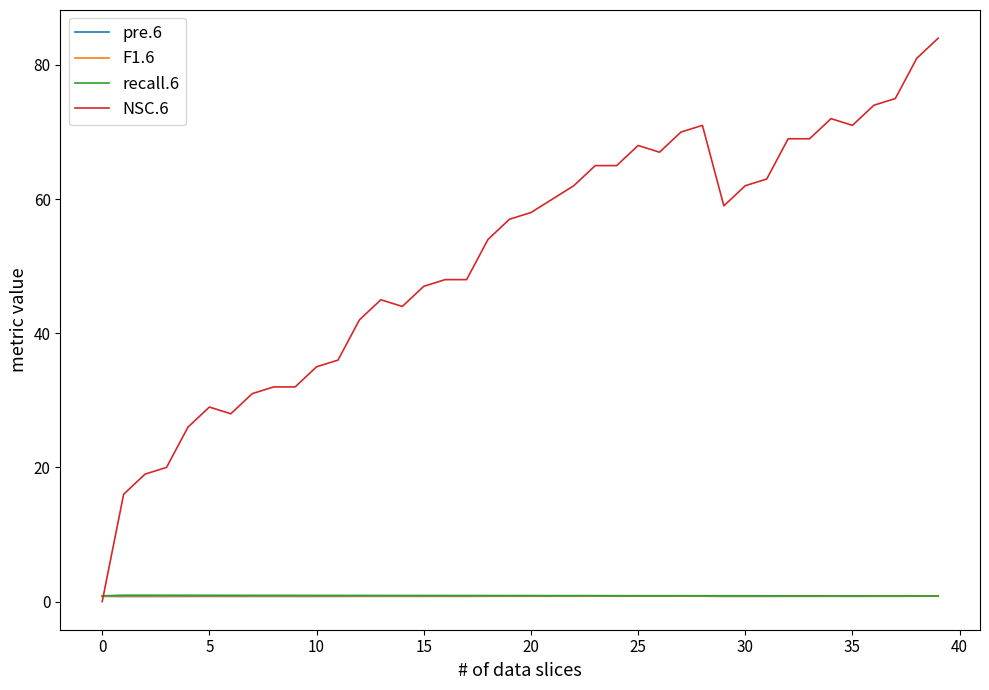

Which series has the largest total across all categories?

NSC.6